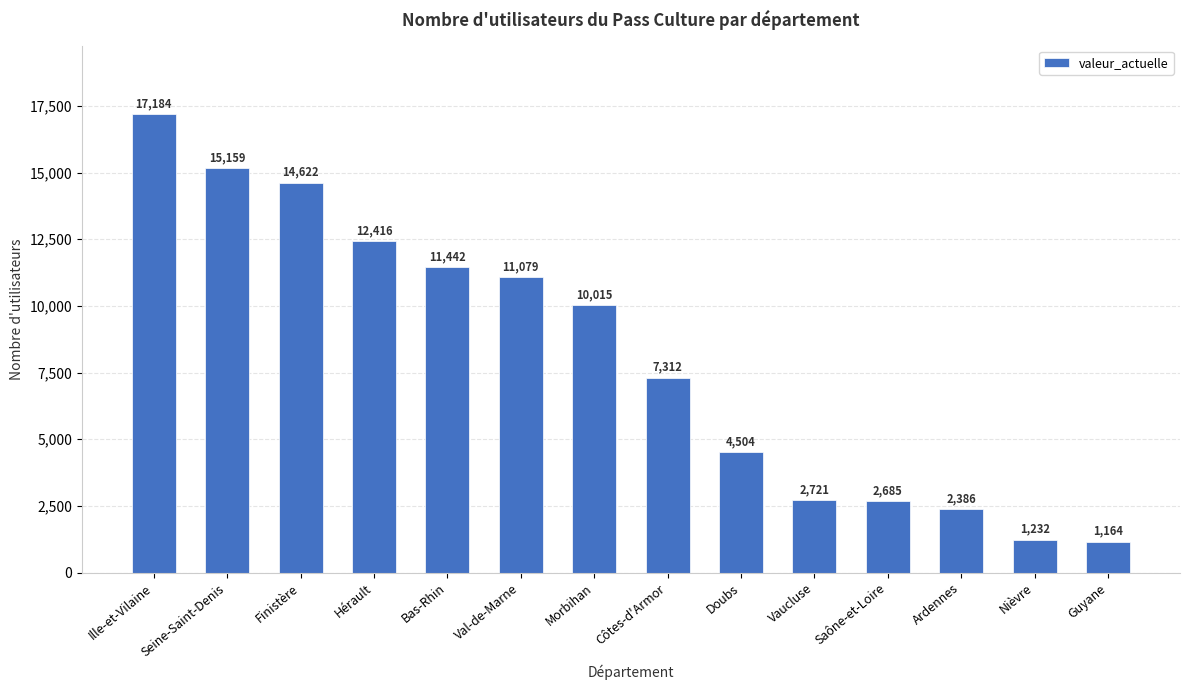

What is the change in value from Hérault to Doubs?

-7912